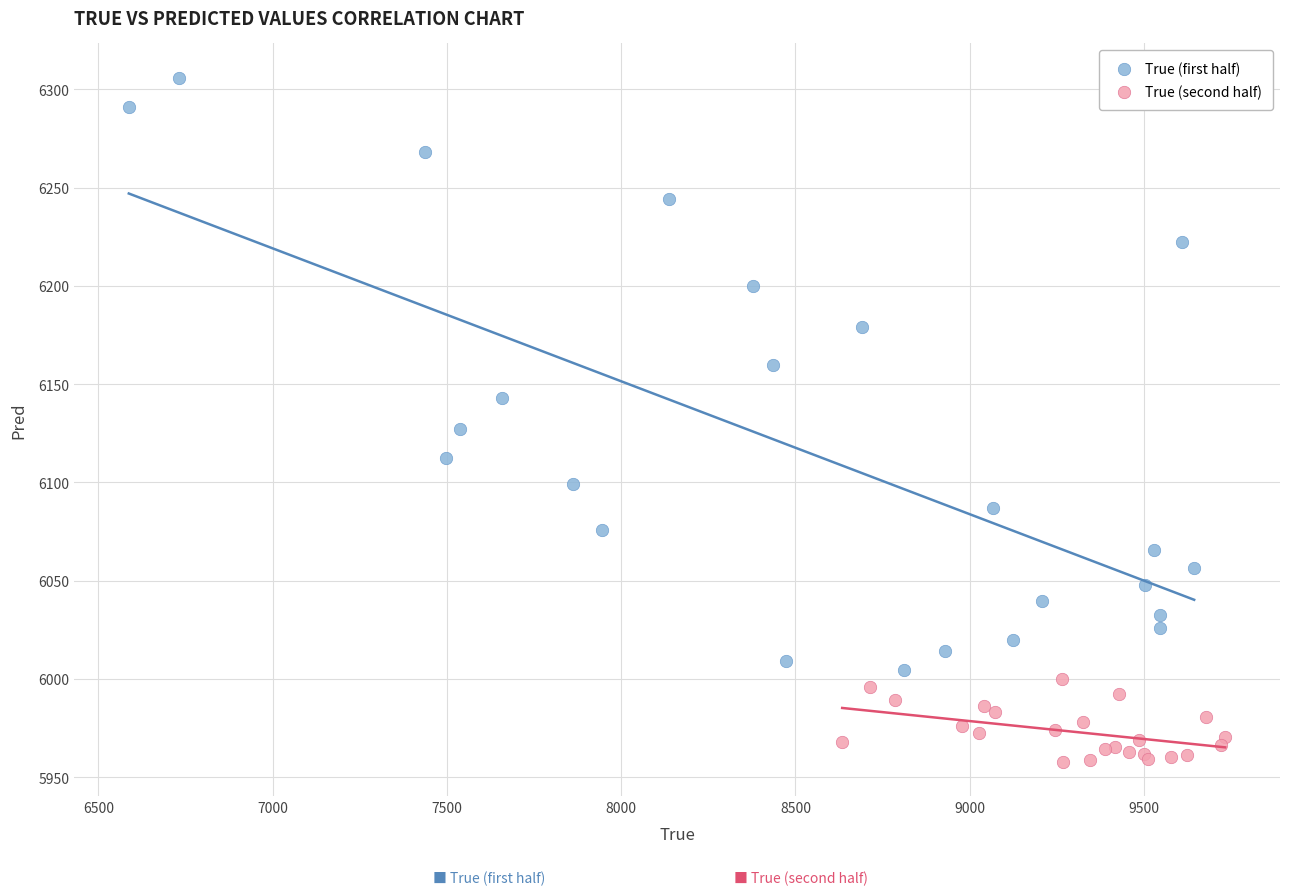

Which series has the widest spread of Y values?

True (first half)